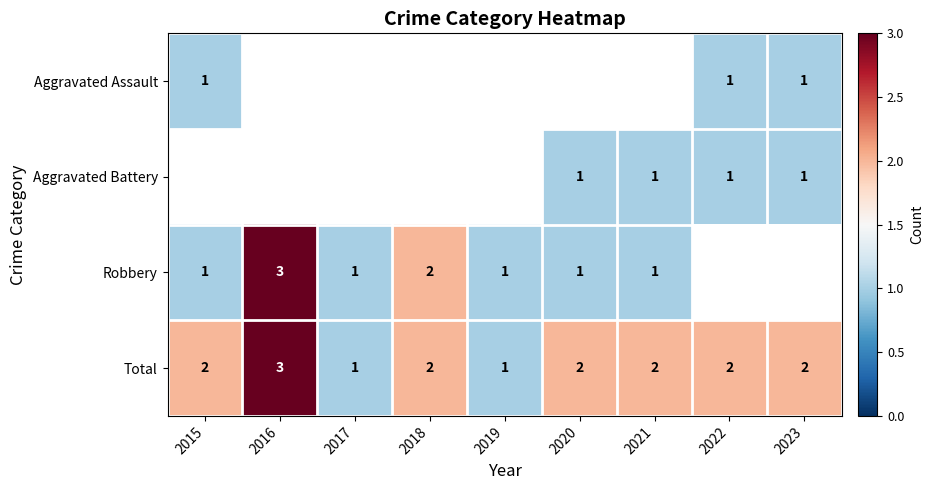

The value of Aggravated Battery at 2021 is 1. True or false?

True